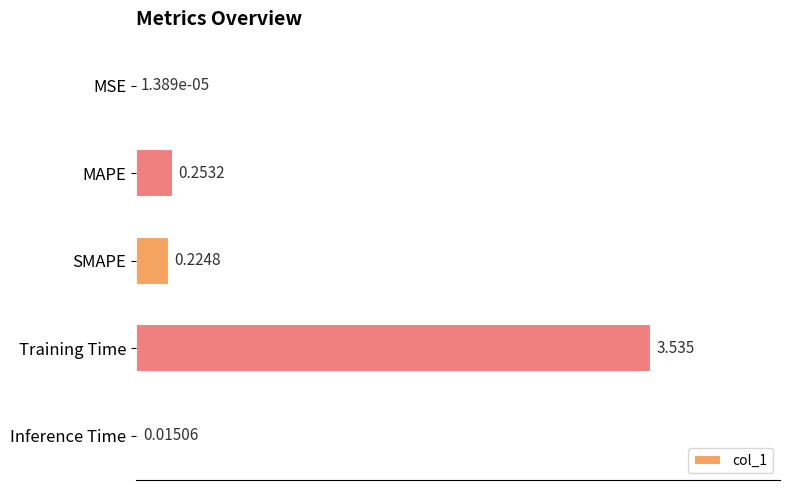

At which category does the chart reach its peak across all series?

Training Time